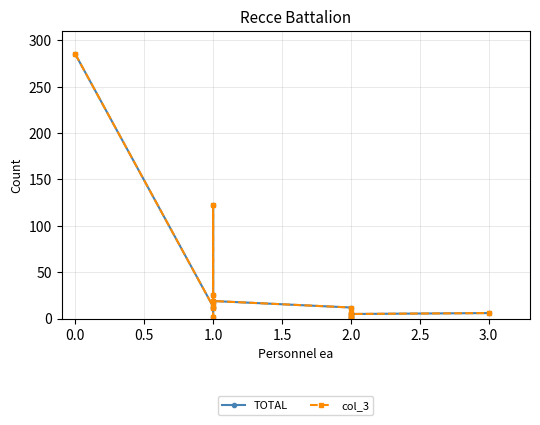

Which has a higher value, 1.0 or 0.5?

1.0